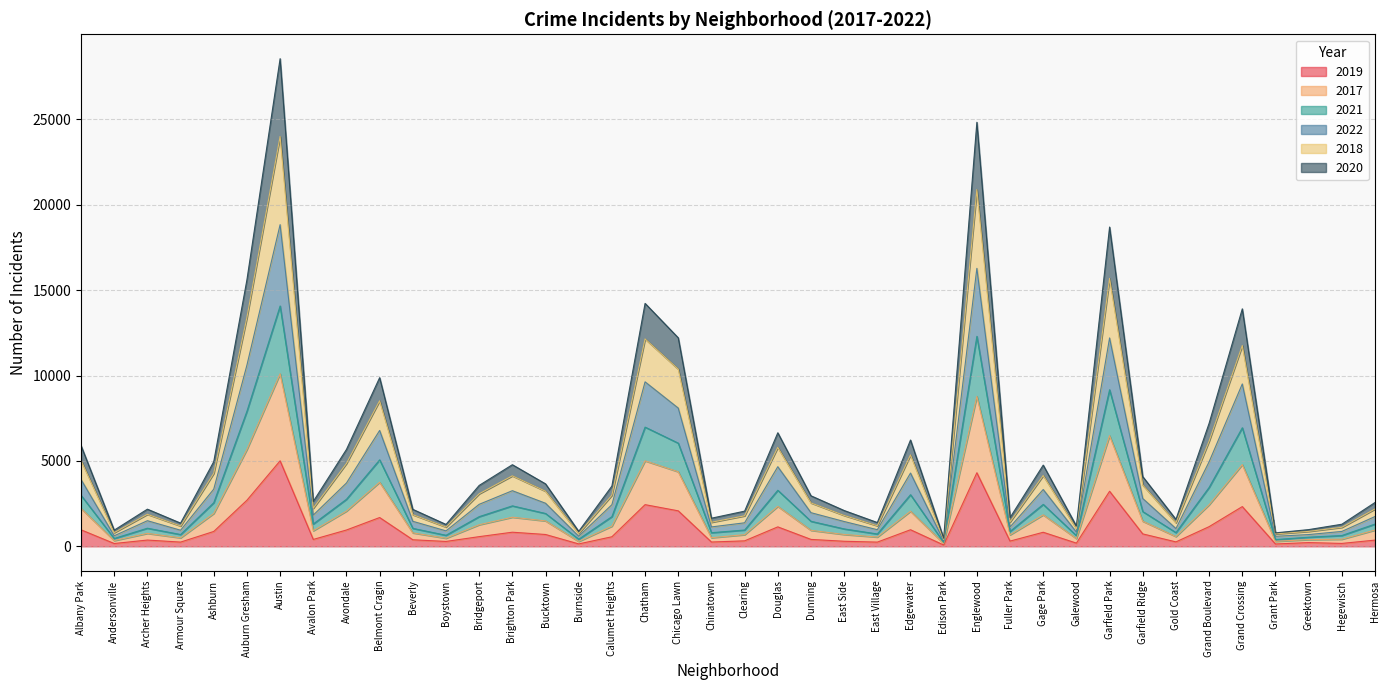

True or false: 2019 has a value of 4807 at Garfield Park.

False